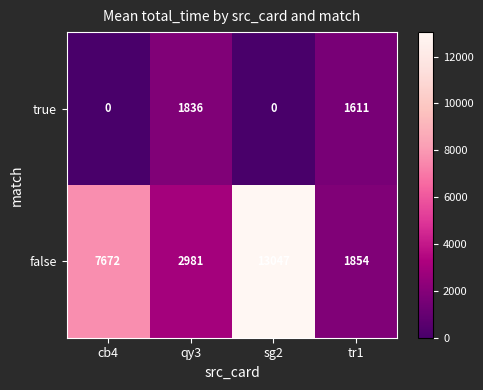

What is the highest value of the false series?

13047